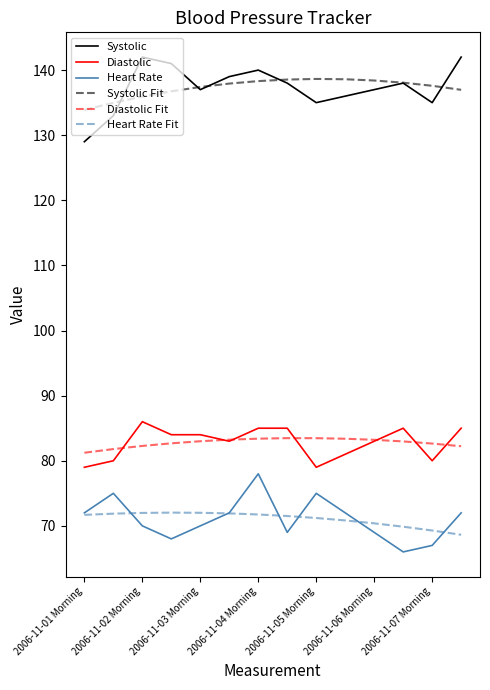

What is the maximum value shown in the chart?

142.0